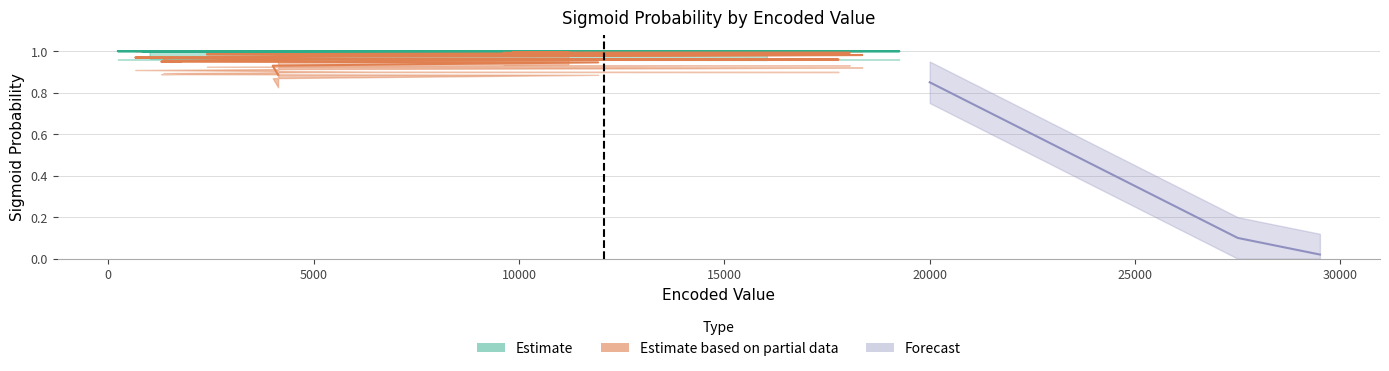

What is the difference between the maximum and minimum values in the Estimate based on partial data series?

0.1